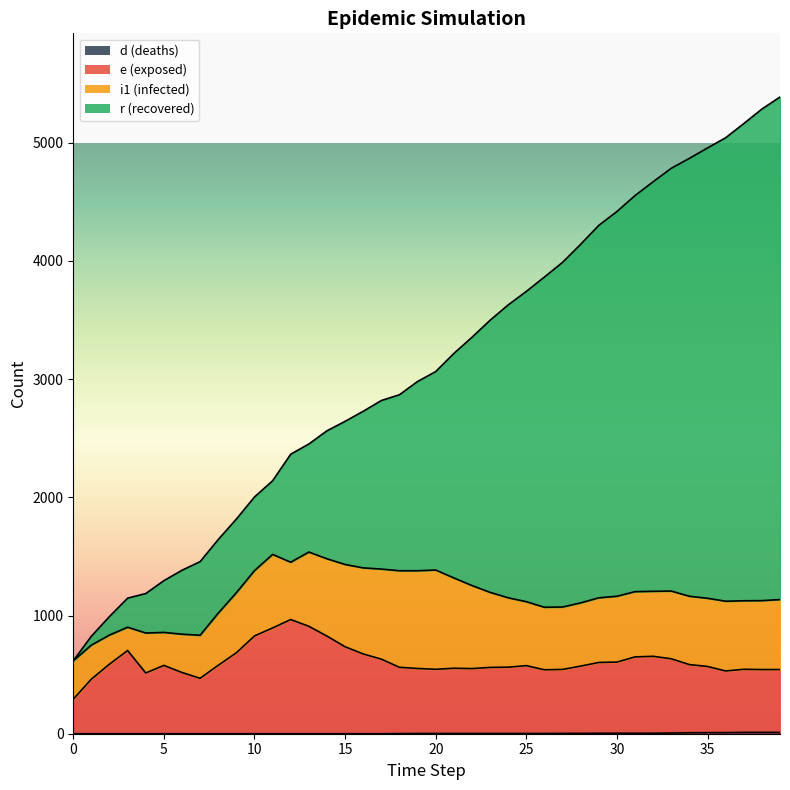

What is the difference between the d values at 10 and 37?

11